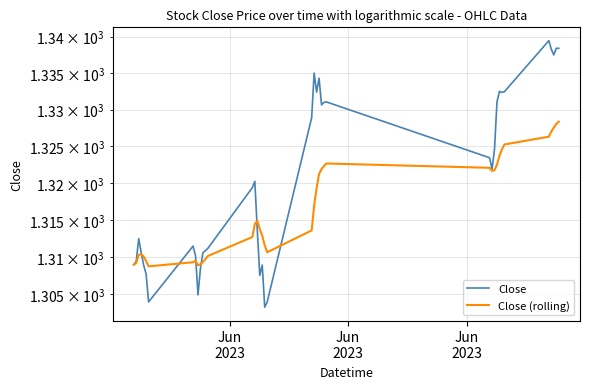

True or false: Close (rolling) has more than 1 interior local peaks.

True